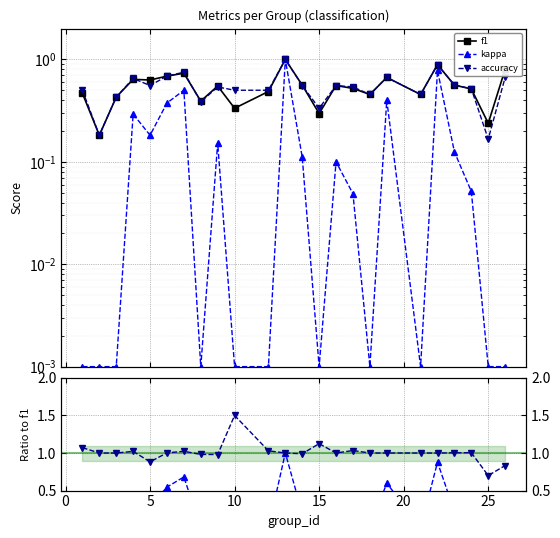

Reading right to left, list all the values displayed in this chart.

f1: 0.8	0.2	0.5	0.6	0.9	0.5	0.7	0.5	0.5	0.6	0.3	0.6	1.0	0.5	0.3	0.5	0.4	0.7	0.7	0.6	0.6	0.4	0.2	0.5
kappa: 0.0	0.0	0.1	0.1	0.8	0.0	0.4	0.0	0.0	0.1	0.0	0.1	1.0	0.0	0.0	0.2	0.0	0.5	0.4	0.2	0.3	0.0	0.0	0.0
accuracy: 0.7	0.2	0.5	0.6	0.9	0.5	0.7	0.5	0.5	0.6	0.3	0.6	1.0	0.5	0.5	0.5	0.4	0.8	0.7	0.6	0.7	0.4	0.2	0.5
kappa/f1: 0.0	0.0	0.1	0.2	0.9	0.0	0.6	0.0	0.1	0.2	0.0	0.2	1.0	0.0	0.0	0.3	0.0	0.7	0.5	0.3	0.5	0.0	0.0	0.0
accuracy/f1: 0.8	0.7	1.0	1.0	1.0	1.0	1.0	1.0	1.0	1.0	1.1	1.0	1.0	1.0	1.5	1.0	1.0	1.0	1.0	0.9	1.0	1.0	1.0	1.1